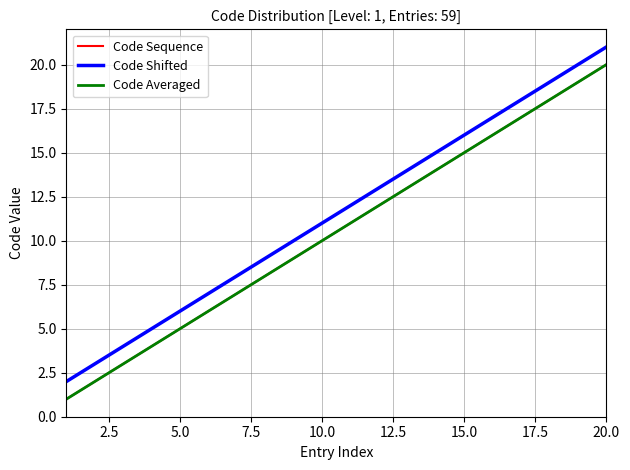

At which label is Code Sequence closest to 10?

10.0